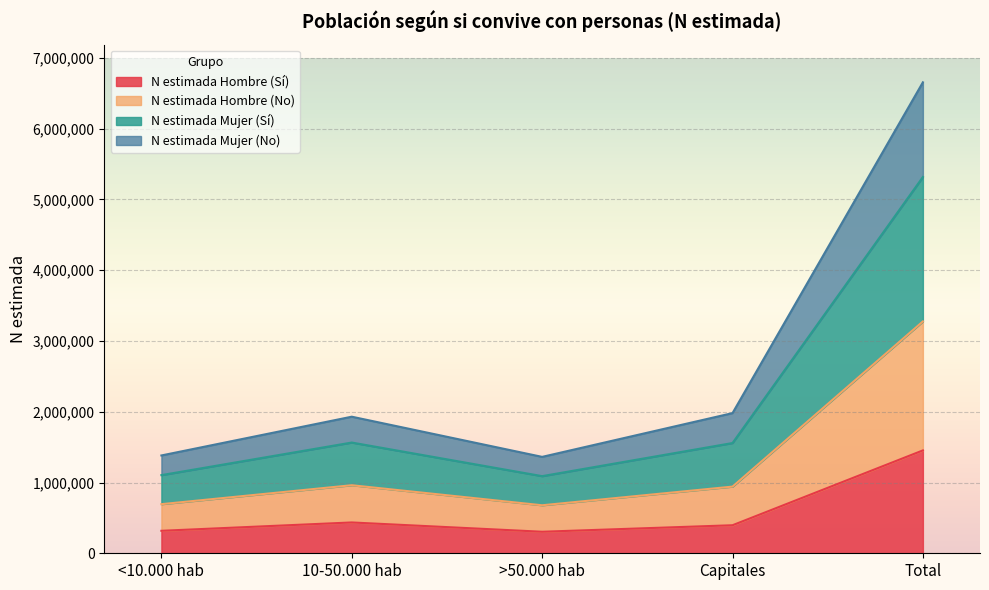

Is it true that N estimada Hombre (Sí) equals 396214 at Capitales?

True